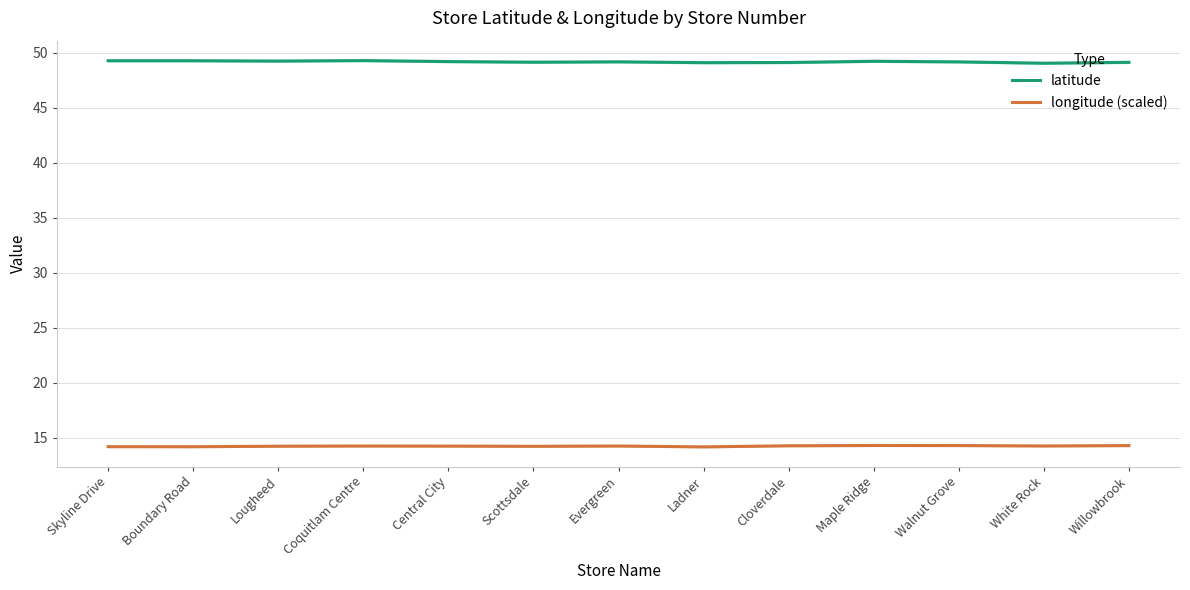

What is the value of the latitude point at the 4th from the left?

49.3